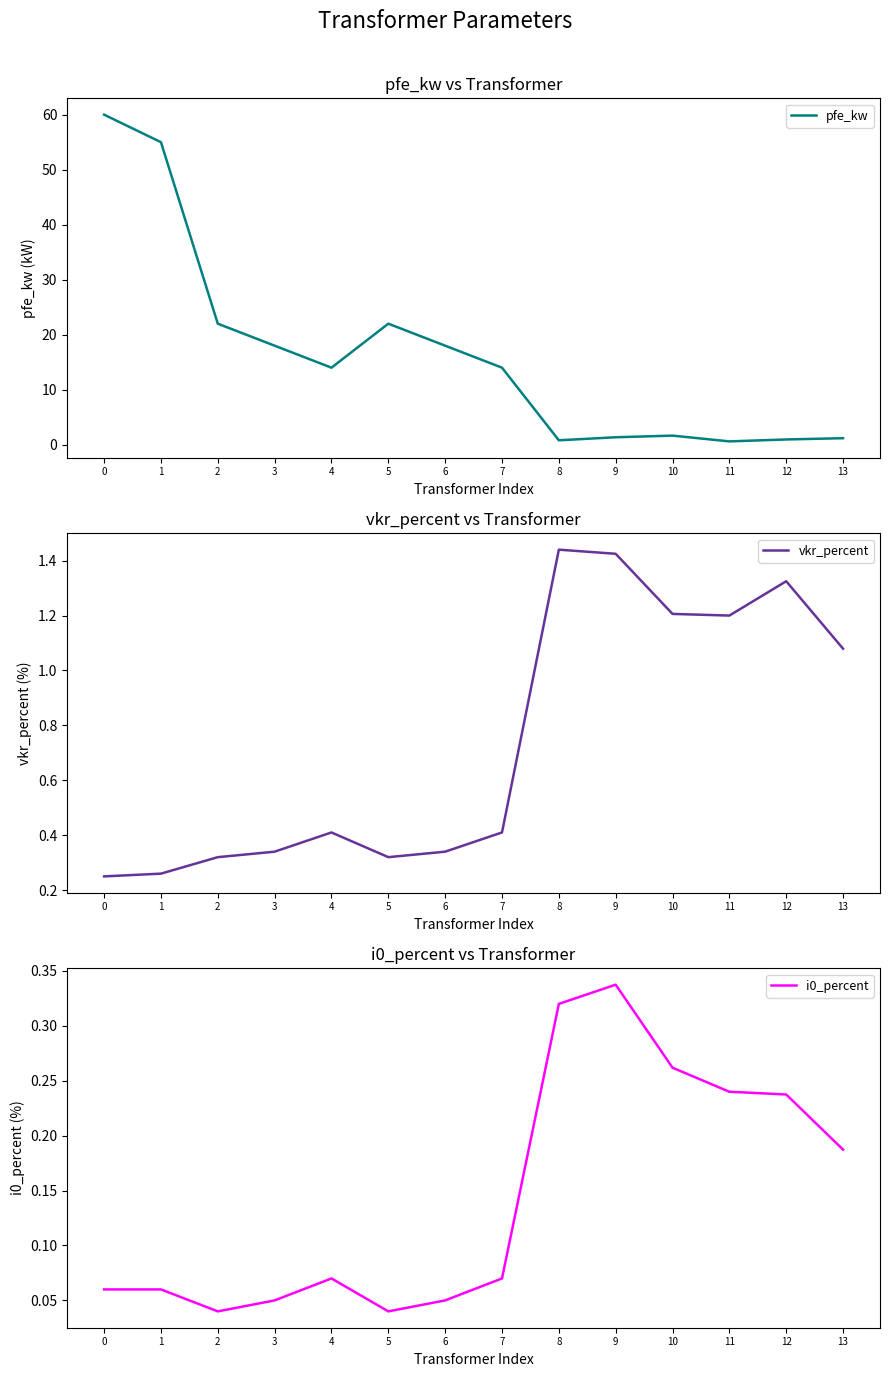

Which series has the widest spread of values?

pfe_kw